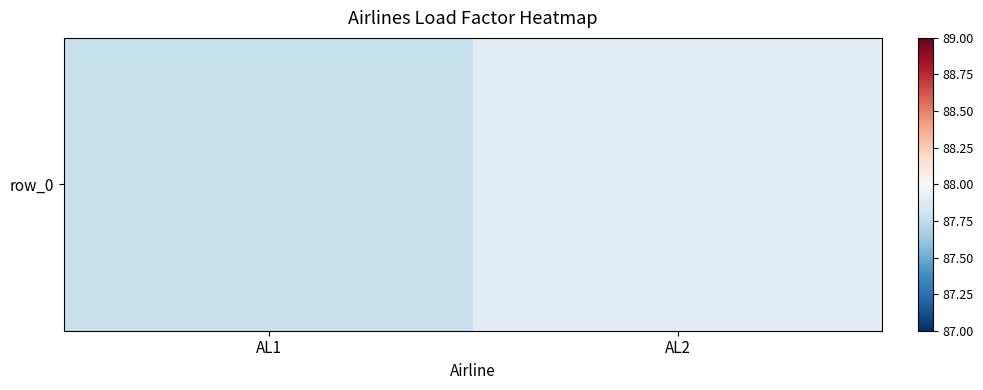

What is the change in value from AL1 to AL2?

+0.1